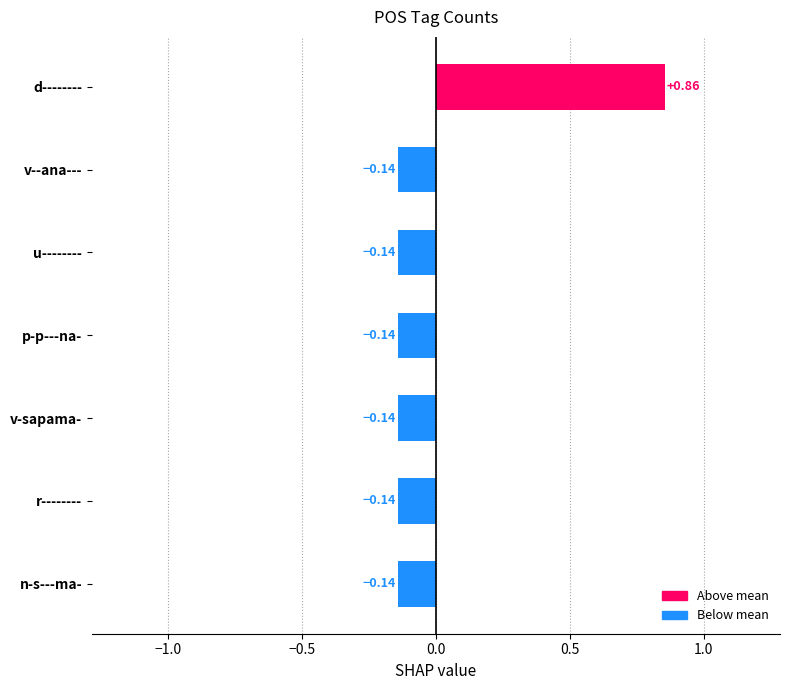

Are the bars grouped side by side (vs. stacked)?

No